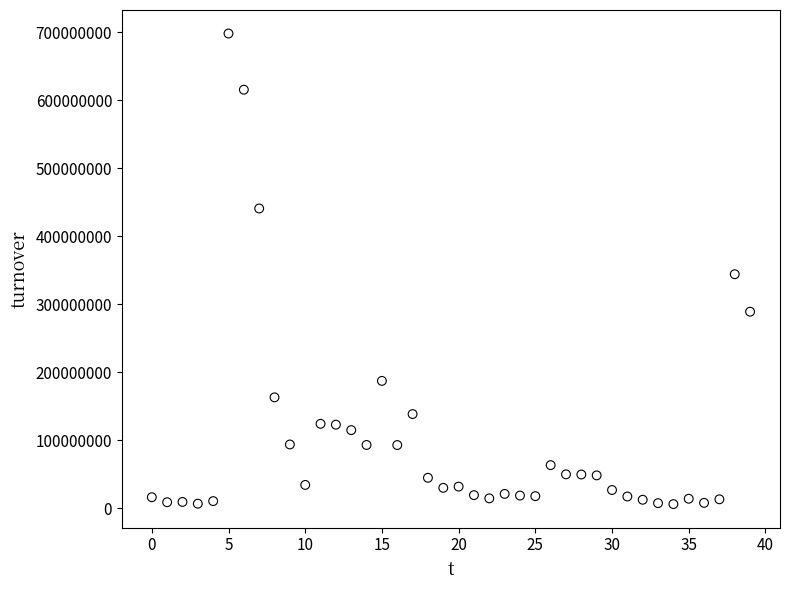

What Y value in the scatter plot is closest to 351851796?

343884884